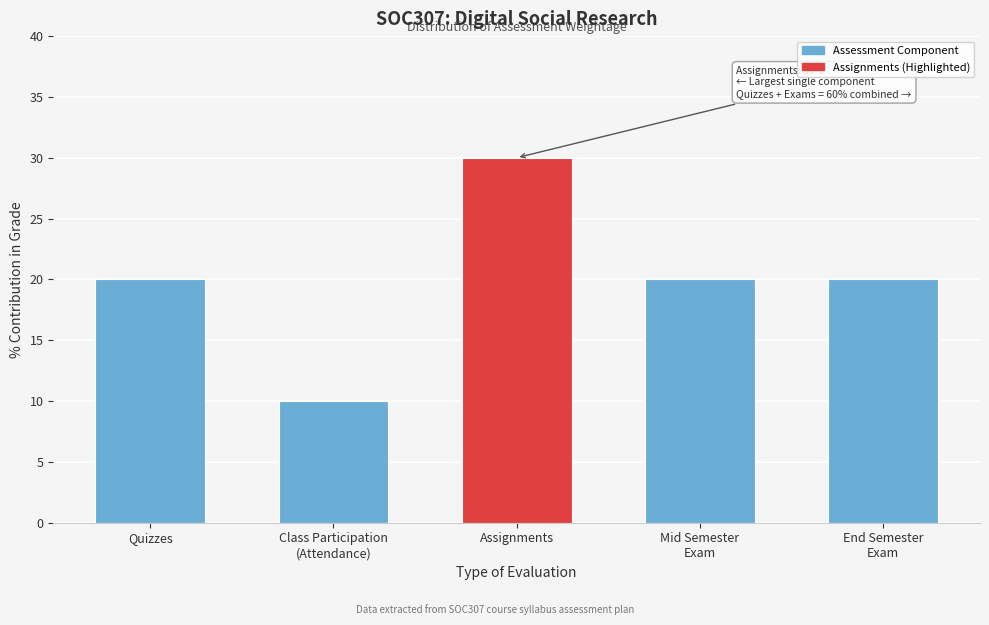

Reading left to right, list all the values displayed in this chart.

20	10	30	20	20